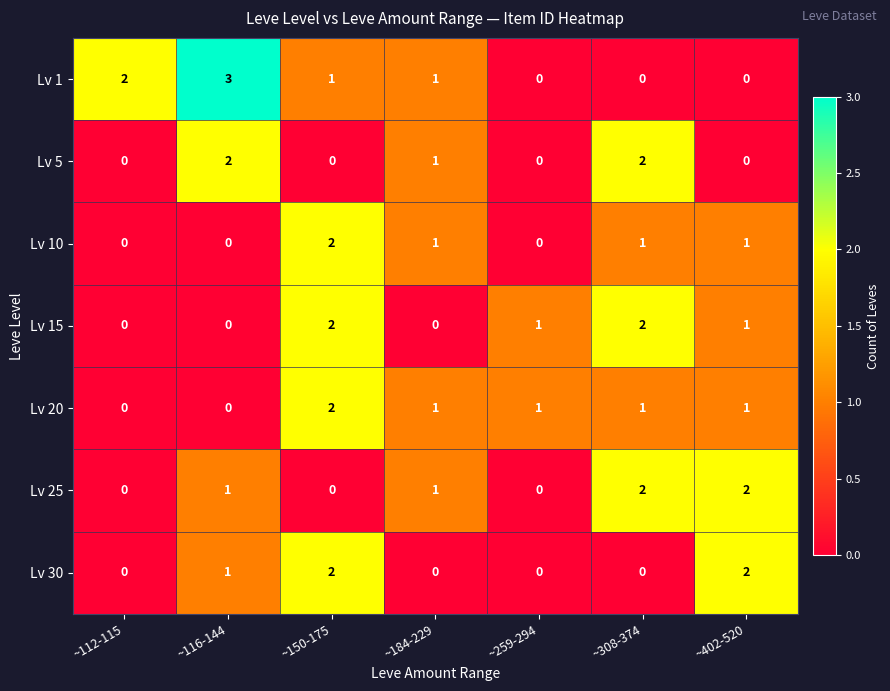

At which label is Lv 5 closest to 1?

~184-229